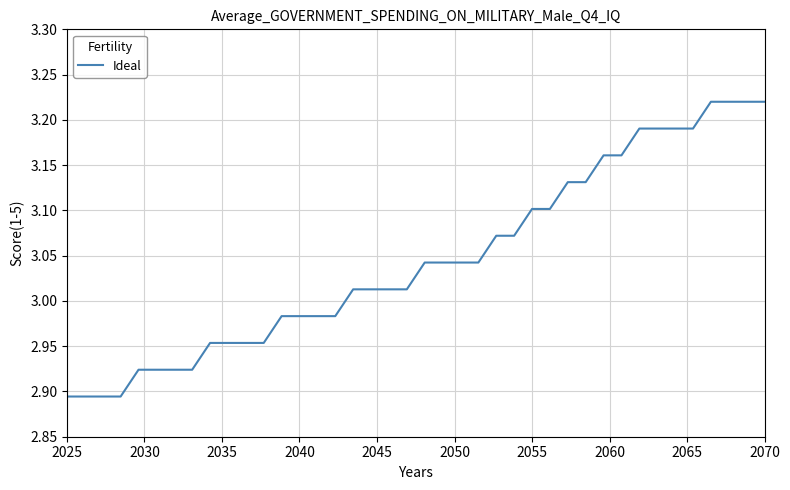

What is the difference between the maximum and minimum values?

0.3